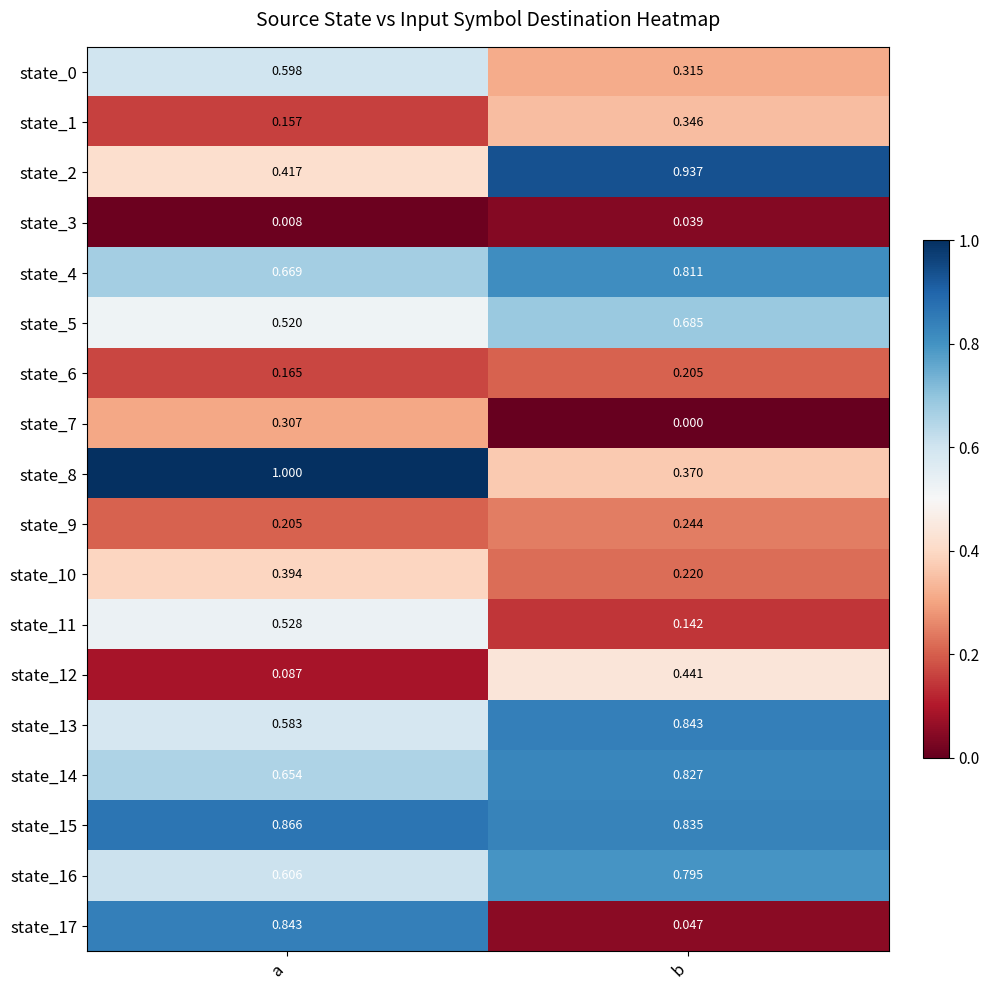

Which category has the highest value across all series?

a